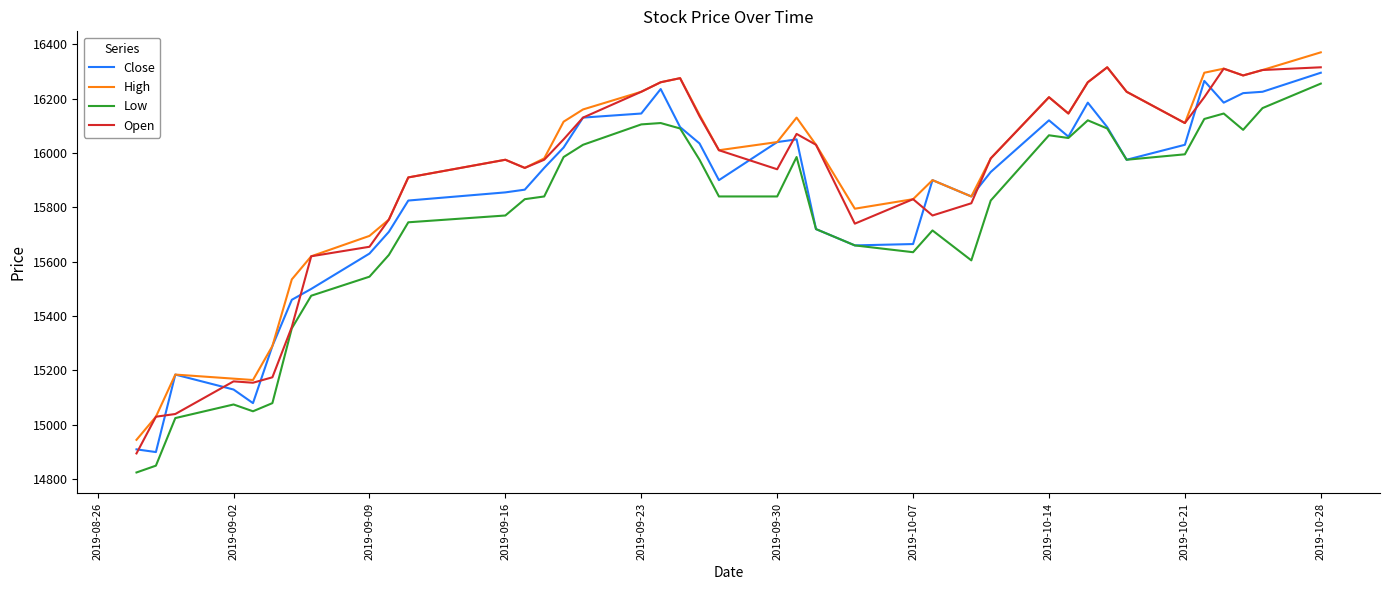

Is this an area chart (filled region under the line)?

No